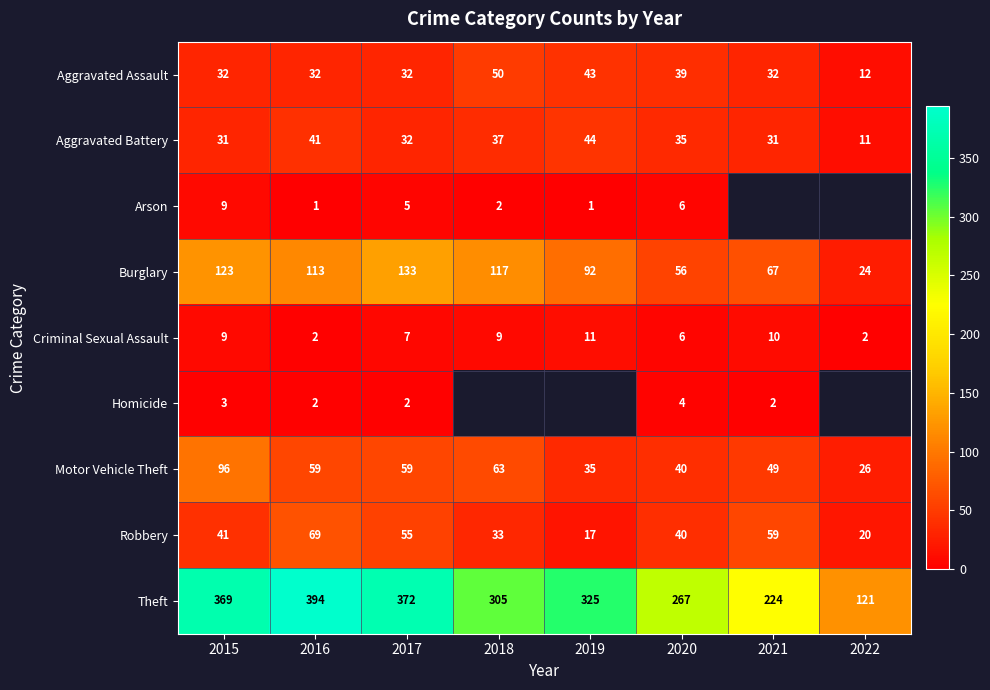

What is the highest value of the Aggravated Assault series?

50